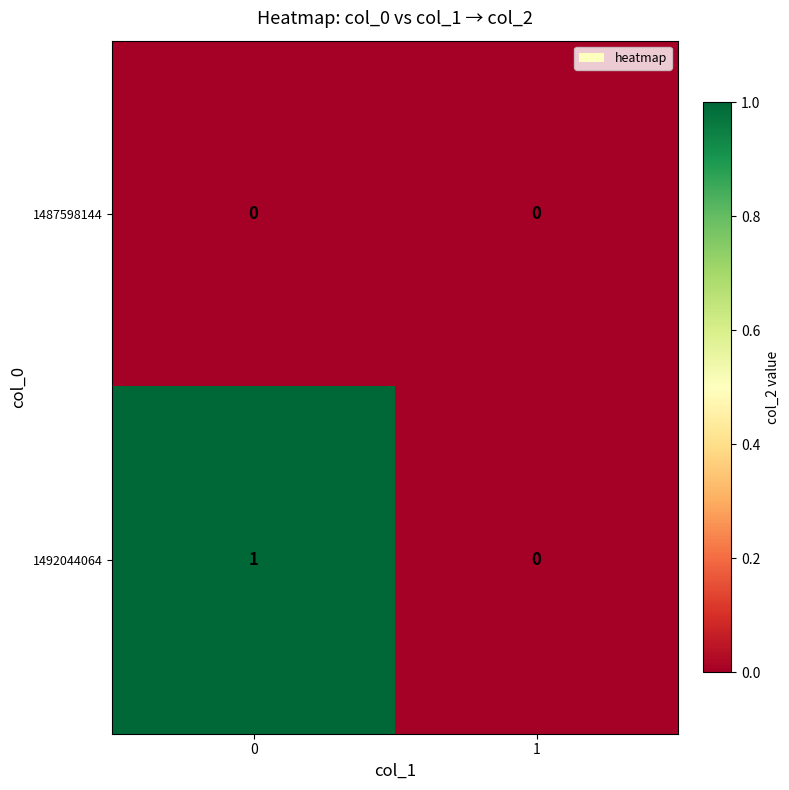

Is it true that 1487598144 equals 0 at 1?

True